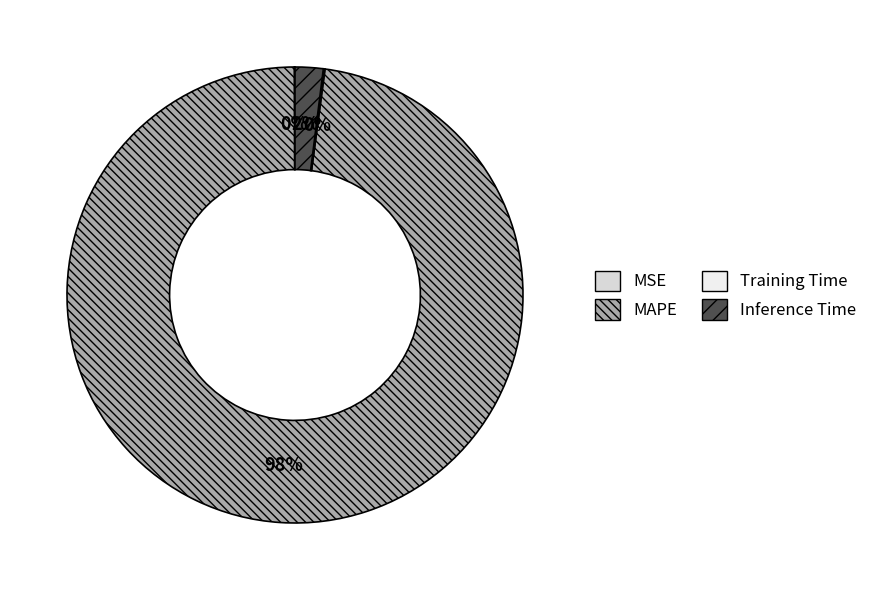

What is the largest slice in the pie chart?

MAPE